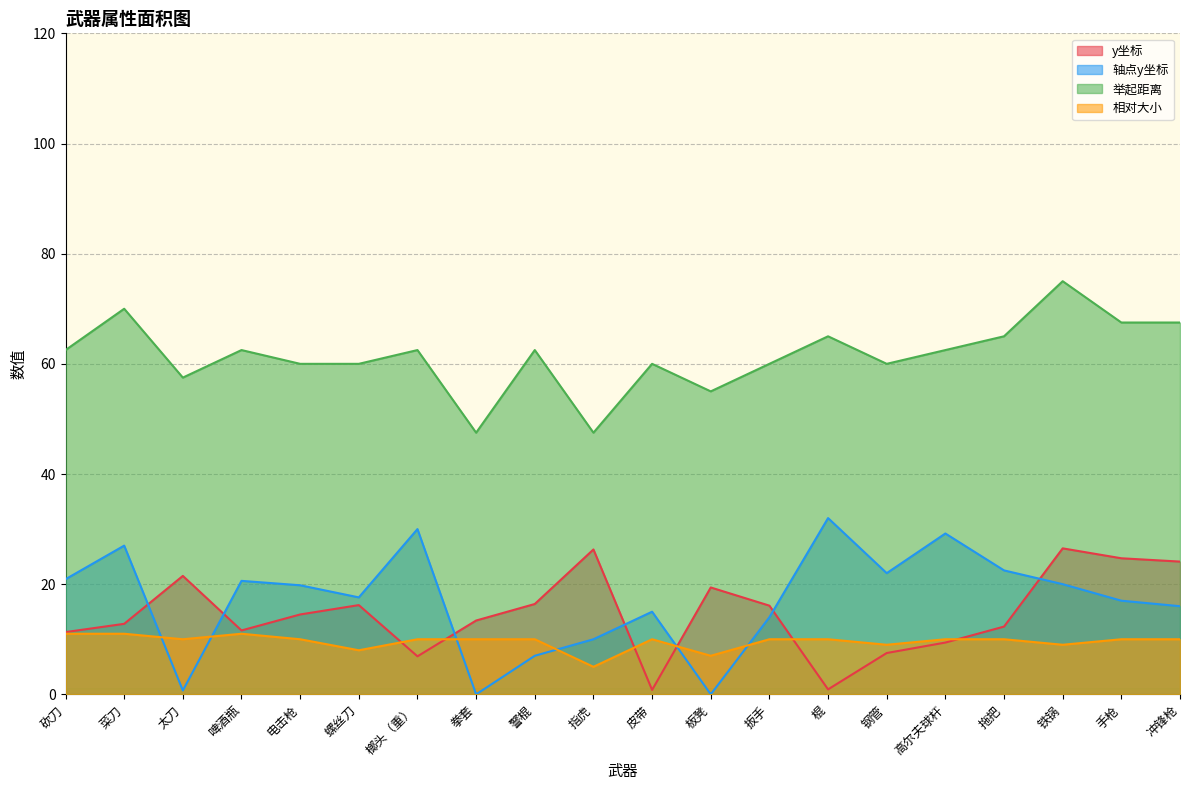

At how many categories does at least one series exceed 2?

20